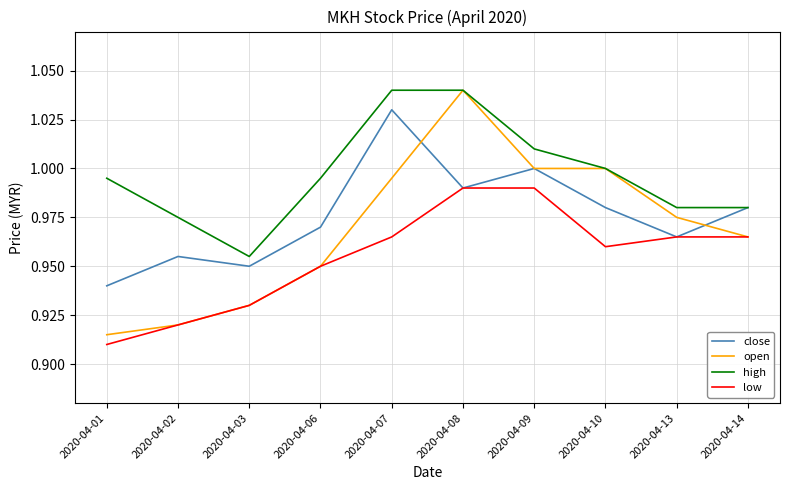

The value of high at 2020-04-06 is 0.2. True or false?

False